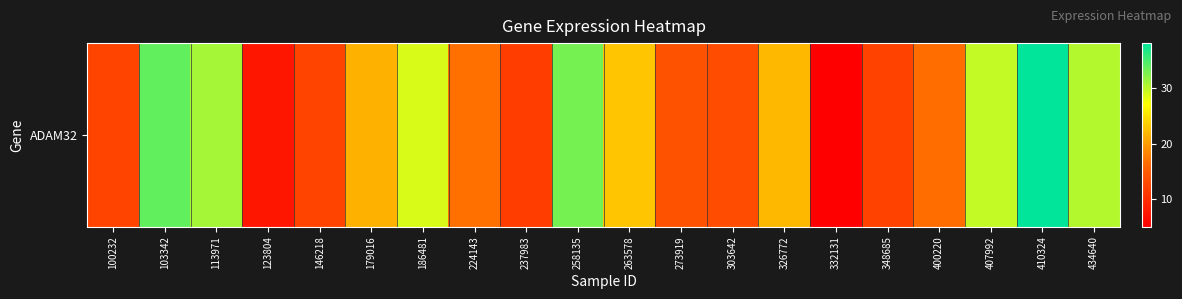

Rank the categories by value from highest to lowest.

410324, 103342, 258135, 113971, 434640, 407992, 186481, 263578, 326772, 179016, 224143, 400220, 273919, 303642, 146218, 100232, 348685, 237983, 123804, 332131